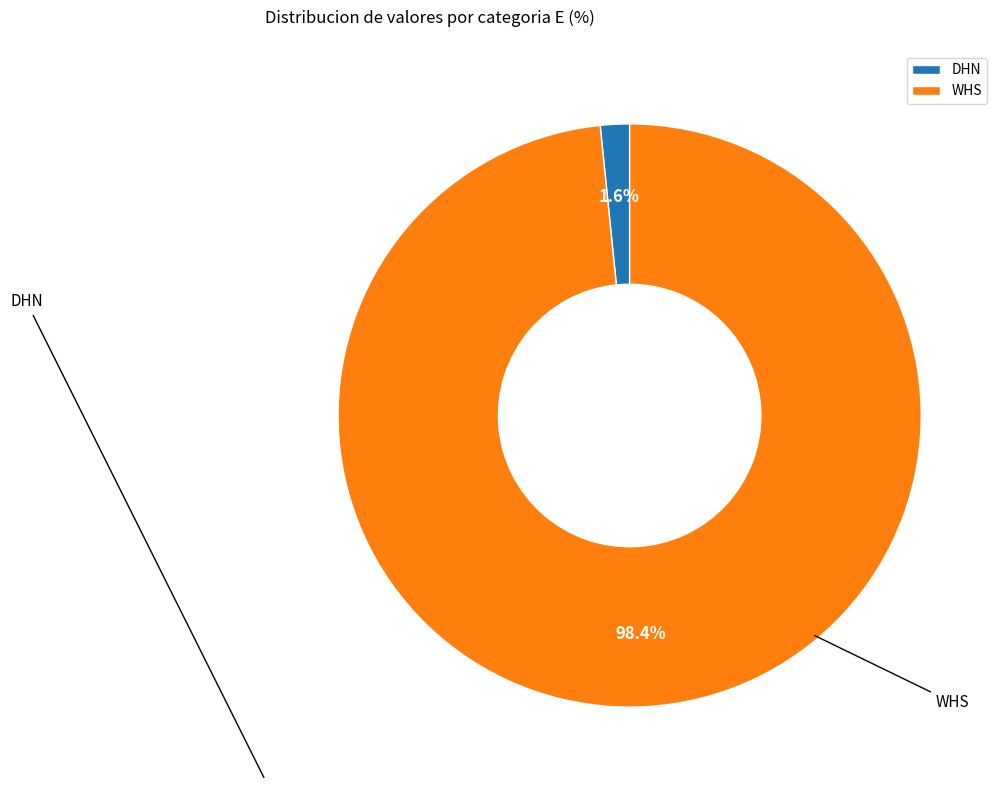

To the nearest percent, what percentage of the pie is WHS?

98%